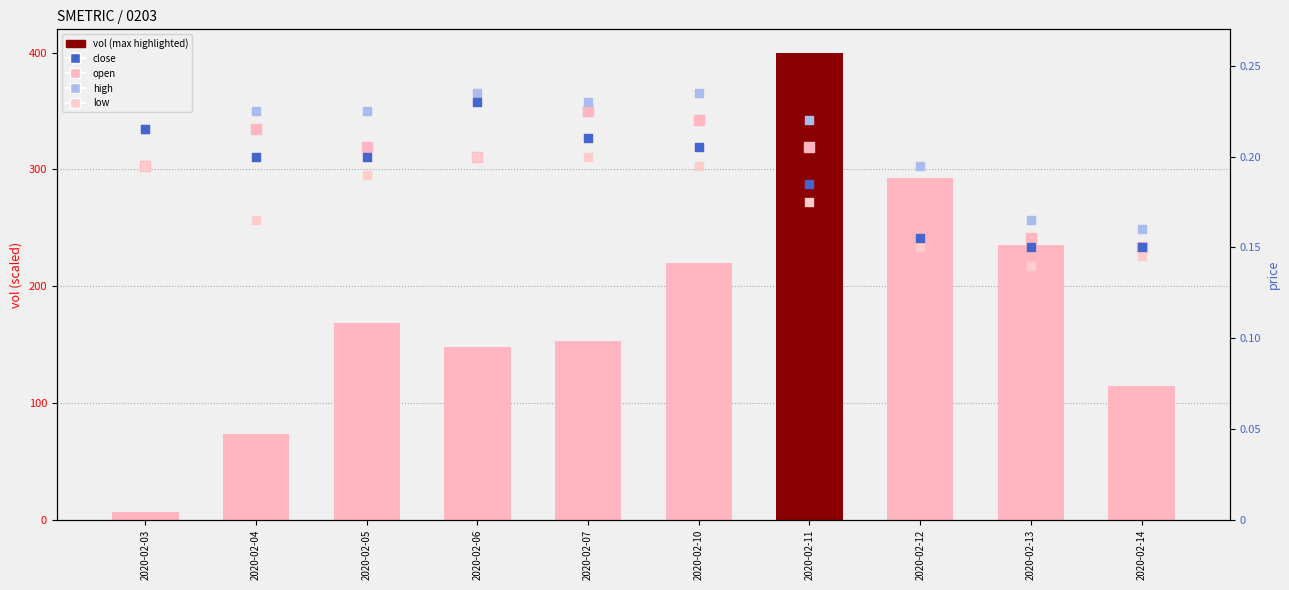

Which series reaches the maximum Y coordinate?

vol